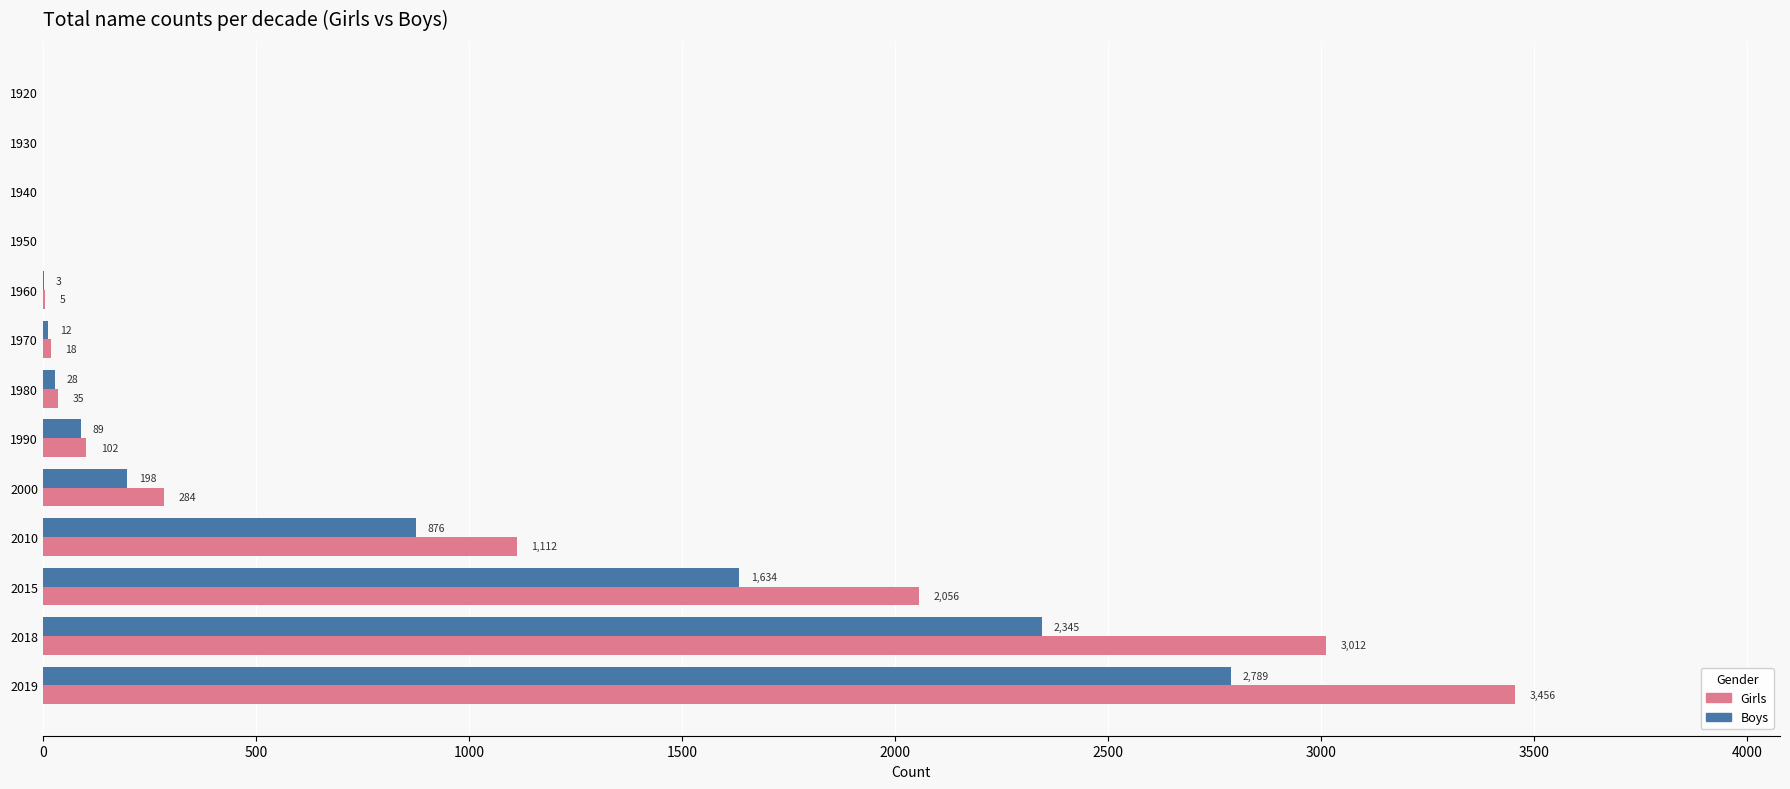

Which category has the highest value in the Boys series?

2019